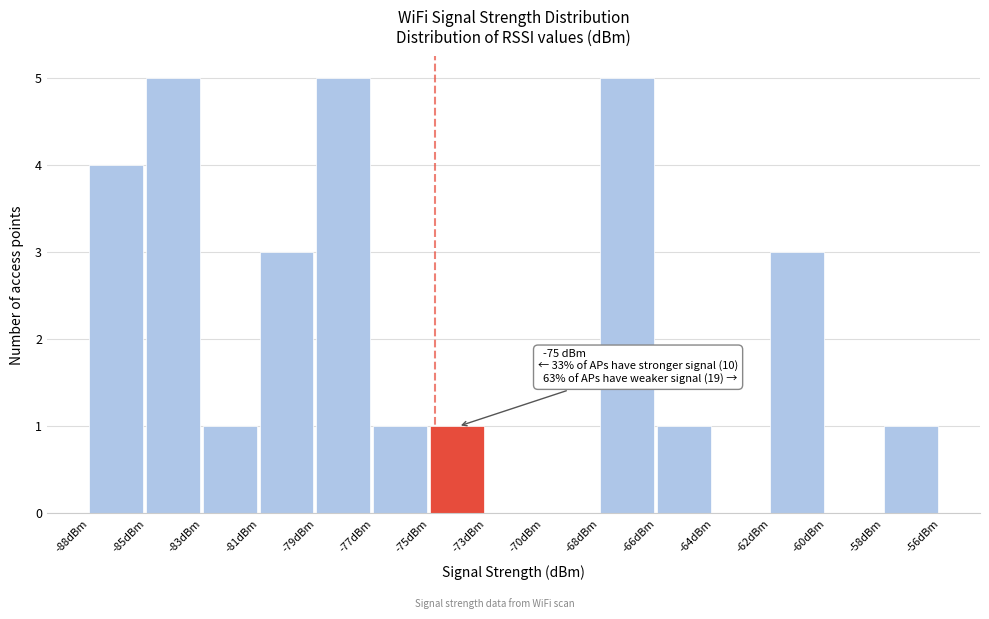

Reading right to left, list all the values displayed in this chart.

-58dBm=1	-60dBm=0	-62dBm=3	-64dBm=0	-66dBm=1	-68dBm=5	-70dBm=0	-73dBm=0	-75dBm=1	-77dBm=1	-79dBm=5	-81dBm=3	-83dBm=1	-85dBm=5	-88dBm=4